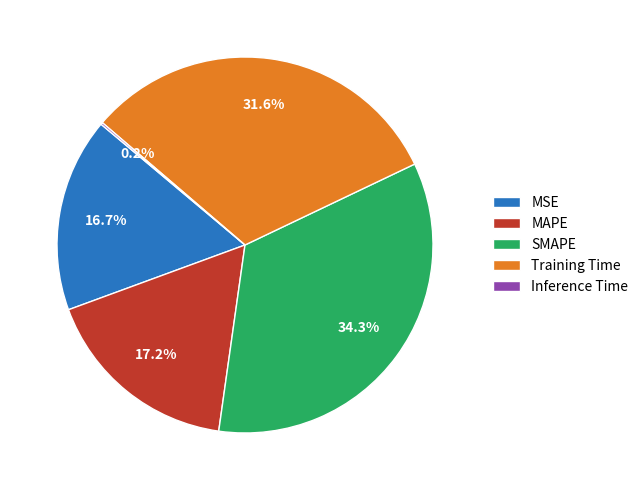

True or false: MAPE accounts for 12% of the total.

False